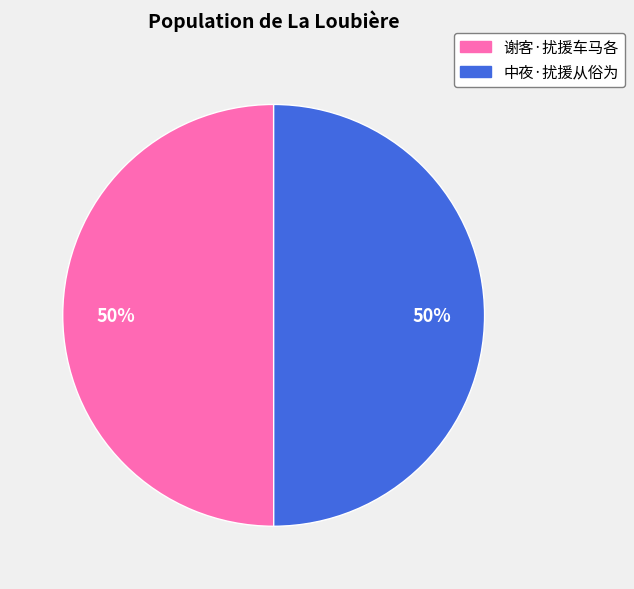

How many segments does this pie chart have?

2